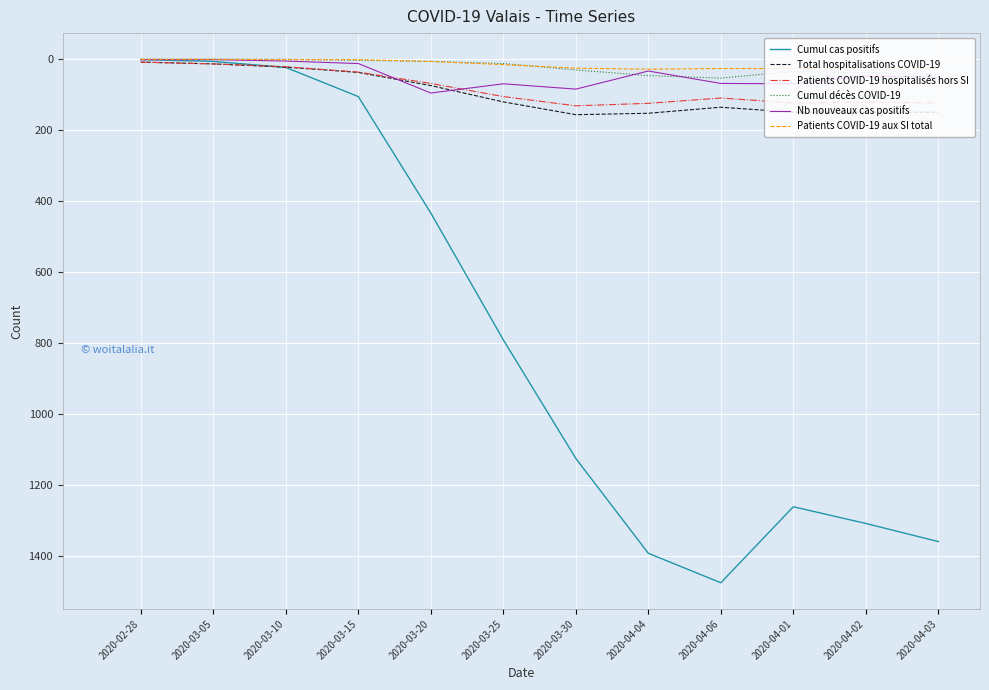

What is the sum of the Patients COVID-19 aux SI total values at 2020-04-04 and 2020-04-03?

54